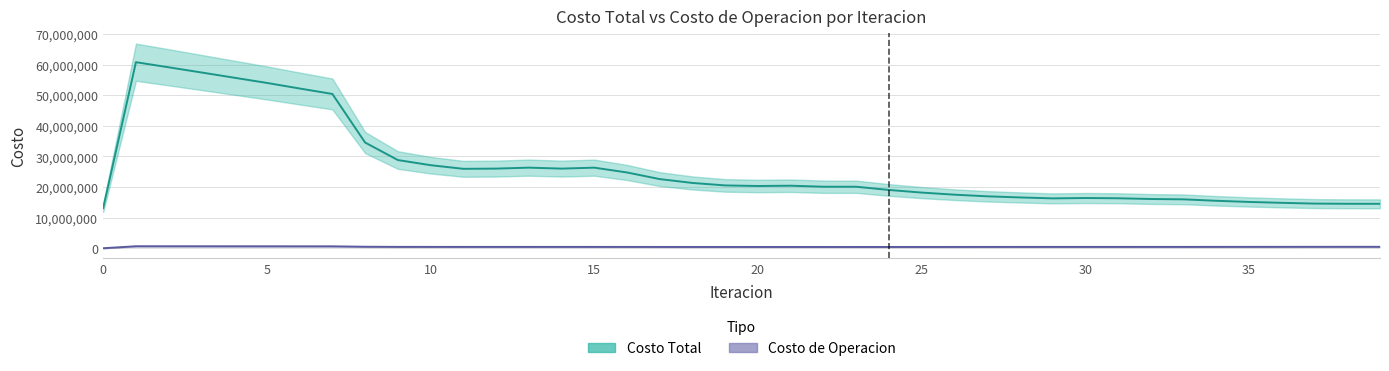

What is the maximum value for Costo Total?

60831267.6